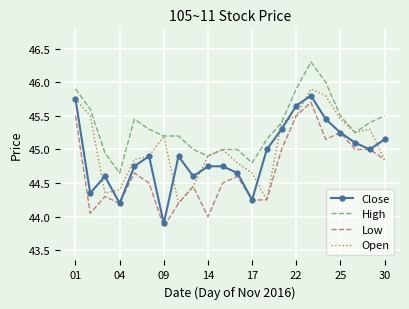

Which series has the largest total across all categories?

High